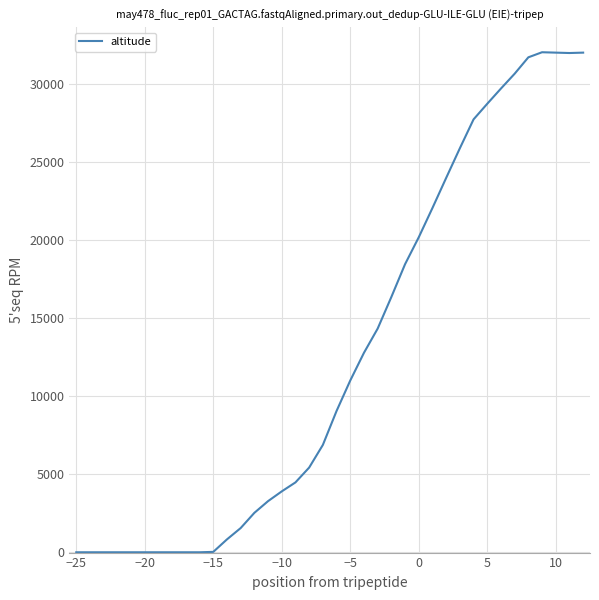

What is the difference between the maximum and minimum values?

32025